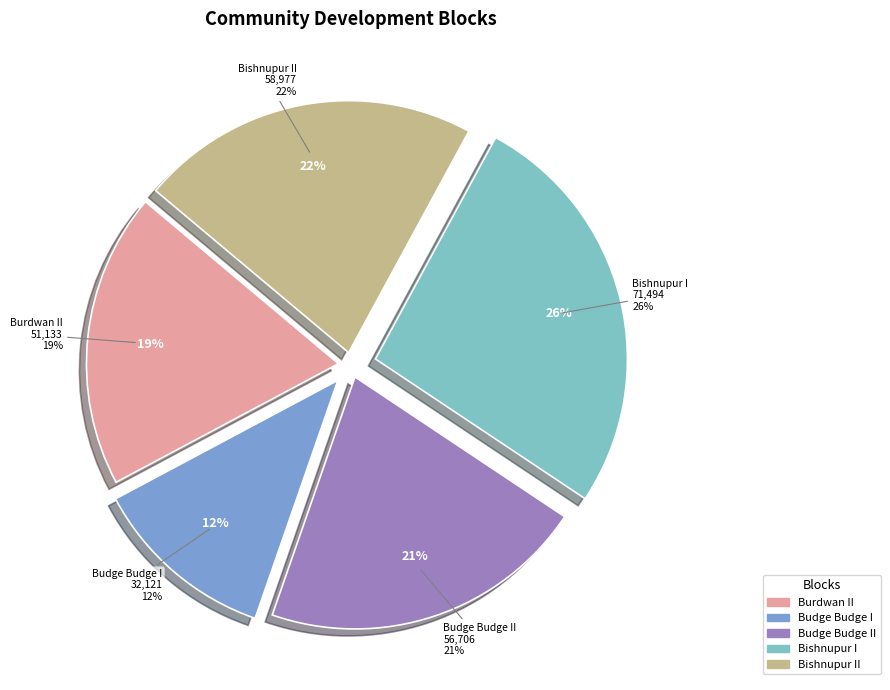

What percentage is the Bishnupur II community development block slice, to the nearest percent?

22%